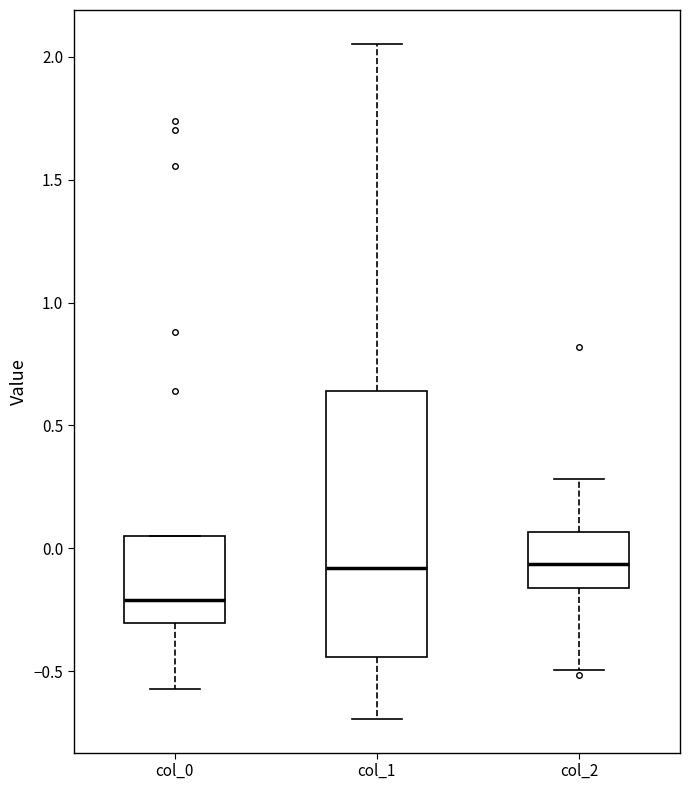

Where is the lower edge of the box for col_1 on the y-axis? The values are not printed on the chart, so give them approximately, as read against the axis.

-0.45